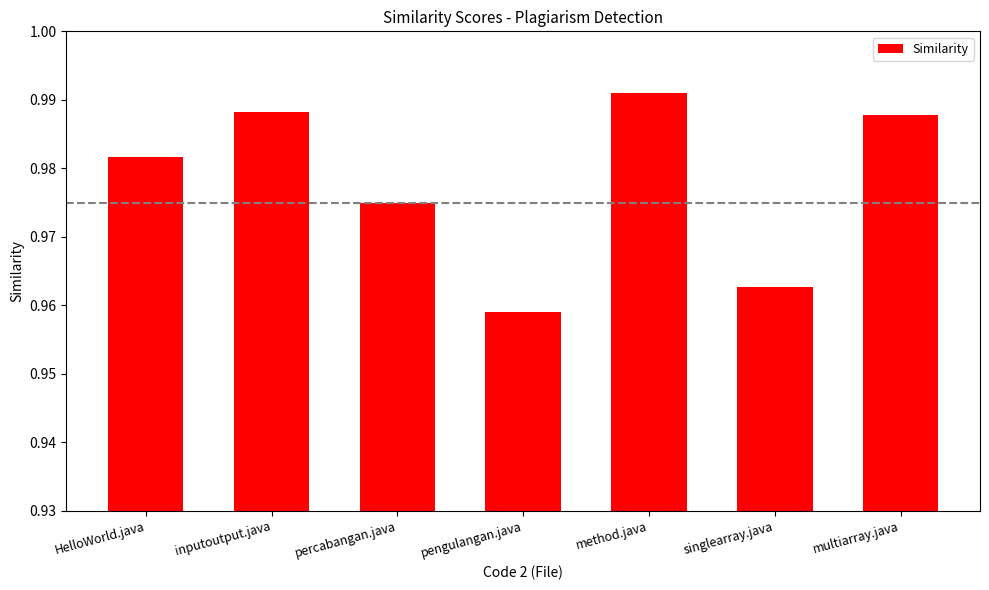

Which has a higher value, method.java or HelloWorld.java?

method.java